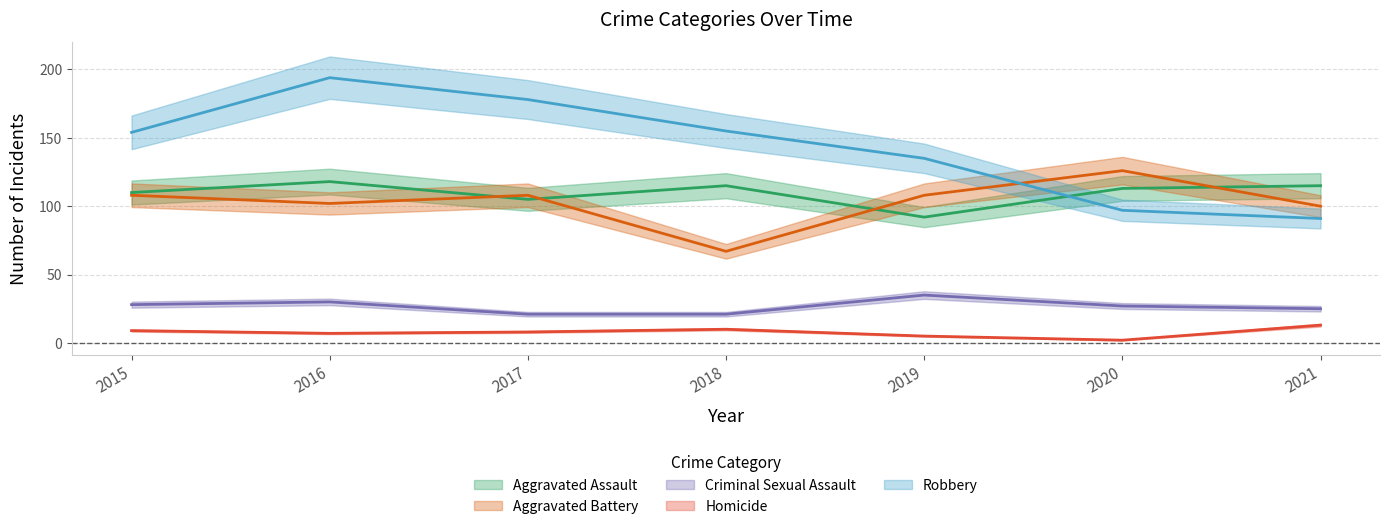

How many series are shown in this chart?

5